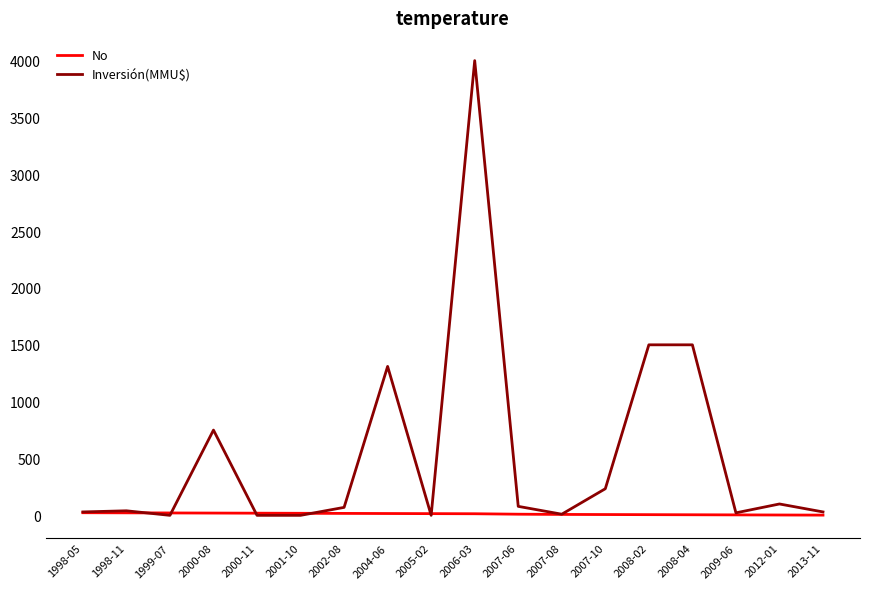

How many lines are shown in the chart?

2